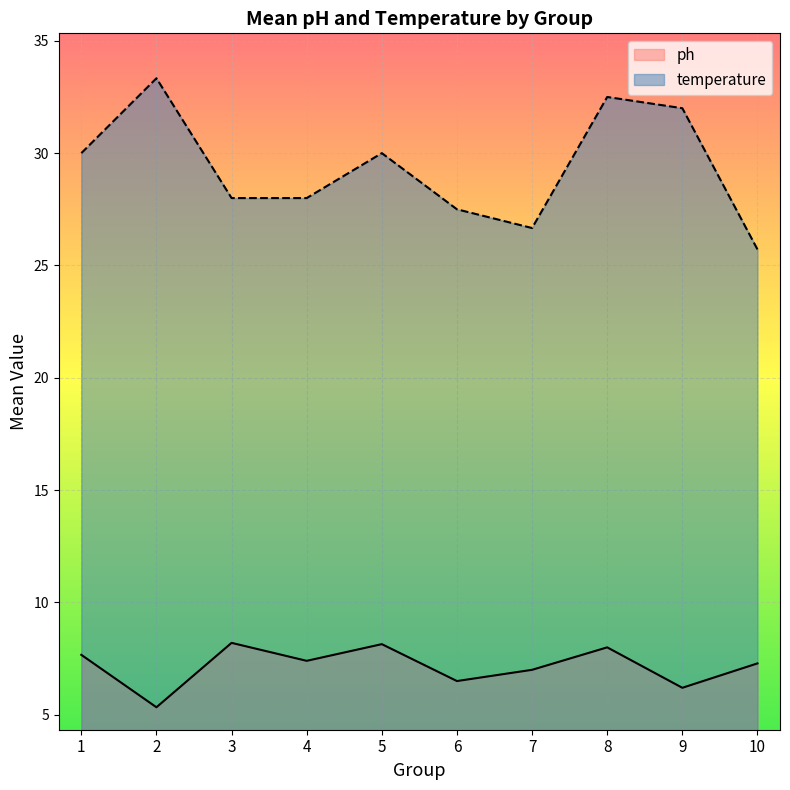

True or false: temperature and ph intersect in this chart.

False